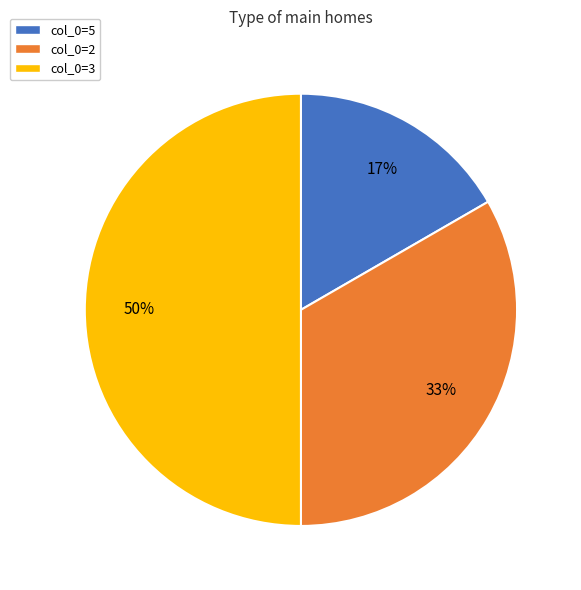

Approximately how many times larger is the value at col_0=3 compared to col_0=2?

1.5